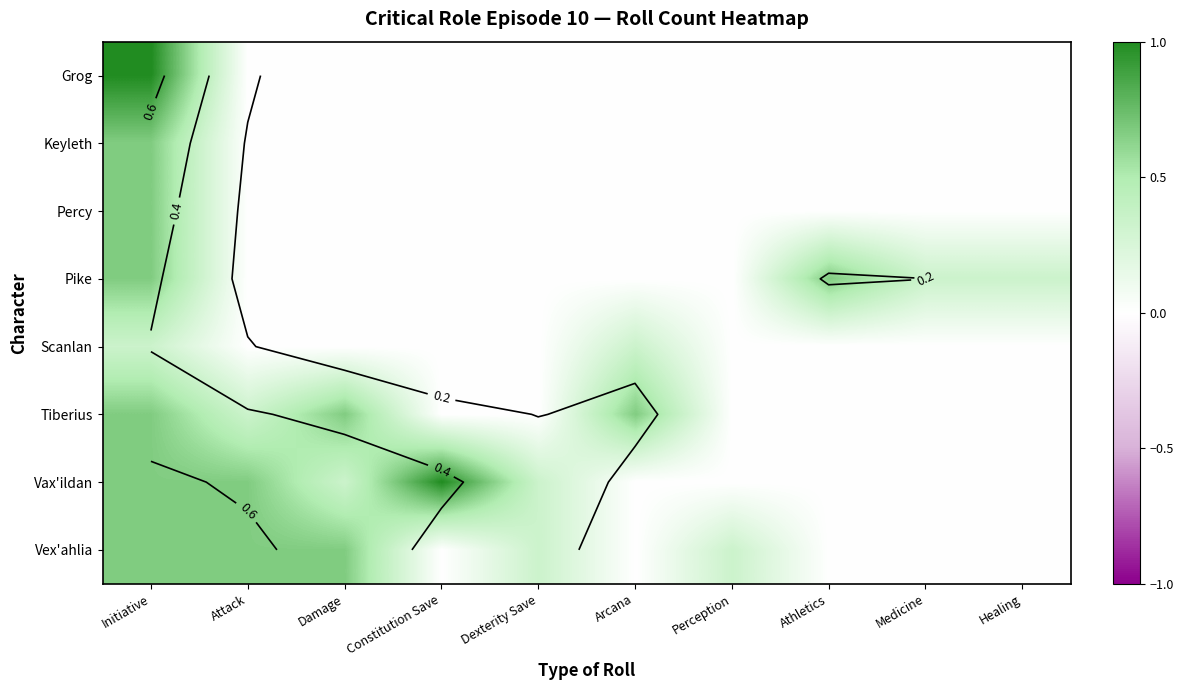

The Vex'ahlia series shows 0.3 at Medicine. True or false?

False